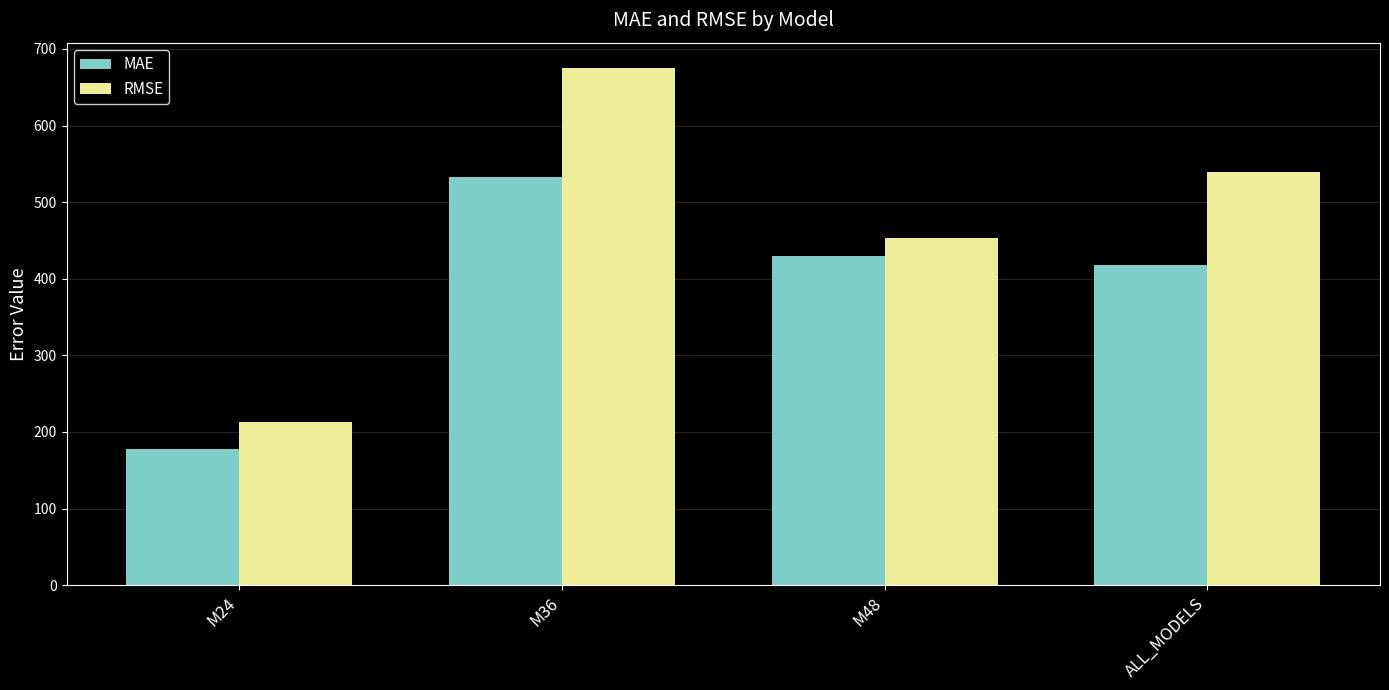

What is the lowest value of the MAE series?

177.4